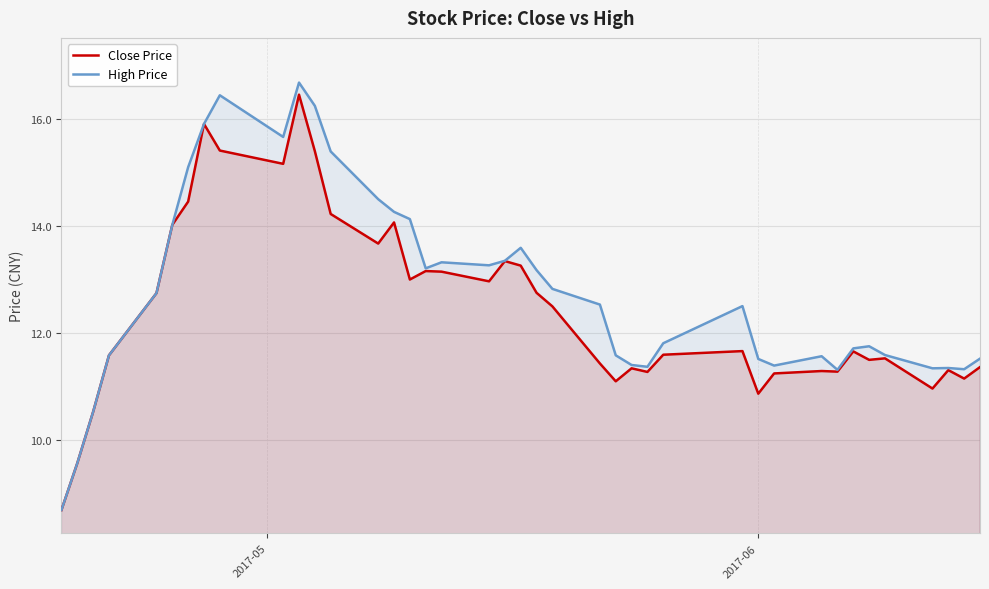

Which series has the largest range (max minus min)?

High Price